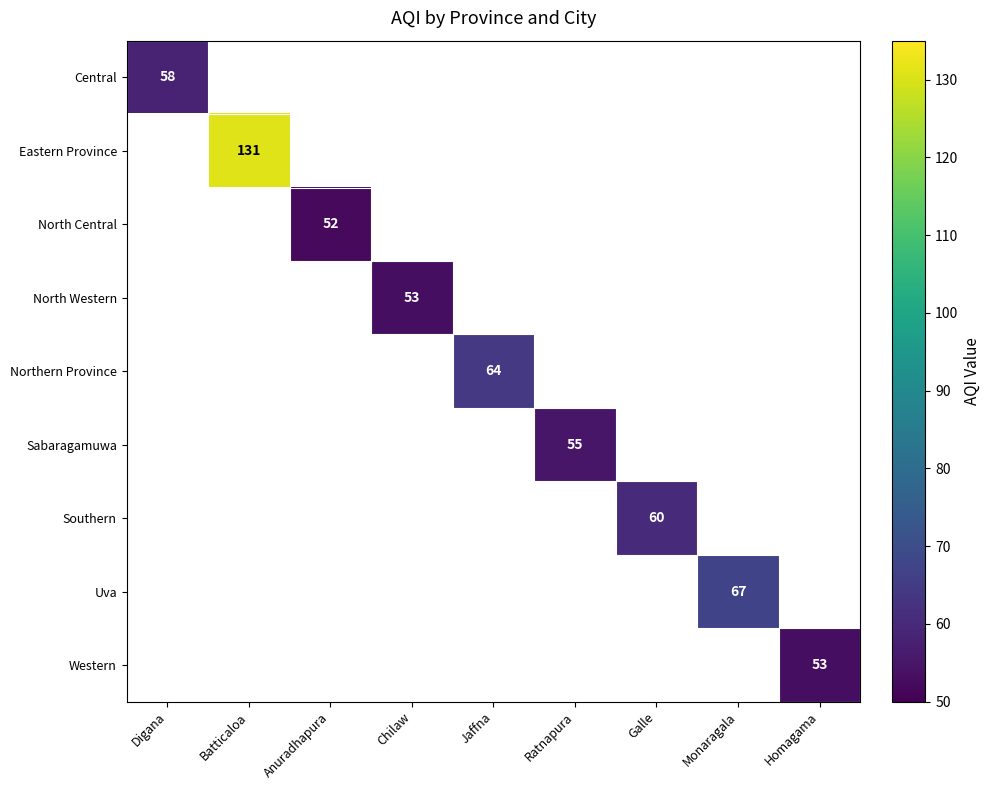

The value of Uva at Monaragala is 67. True or false?

True